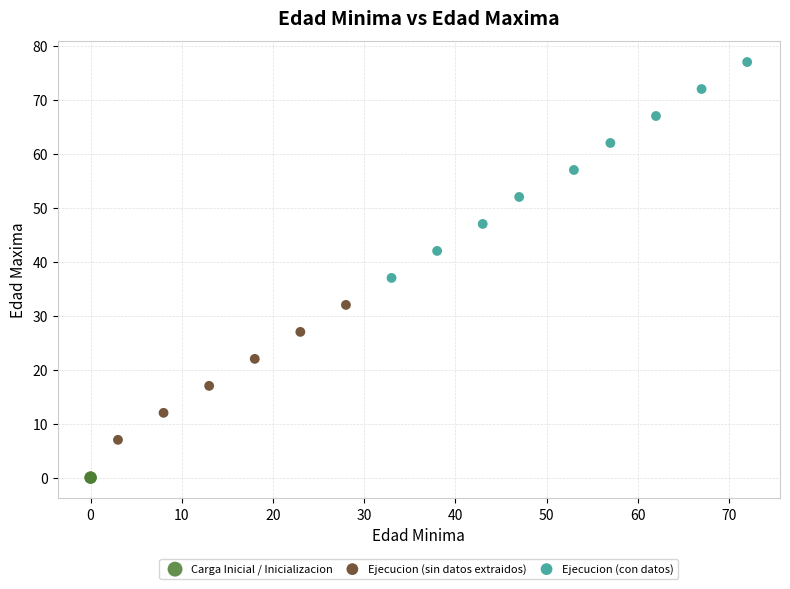

What are all the series names shown in the legend?

Carga Inicial / Inicializacion, Ejecucion (sin datos extraidos), Ejecucion (con datos)